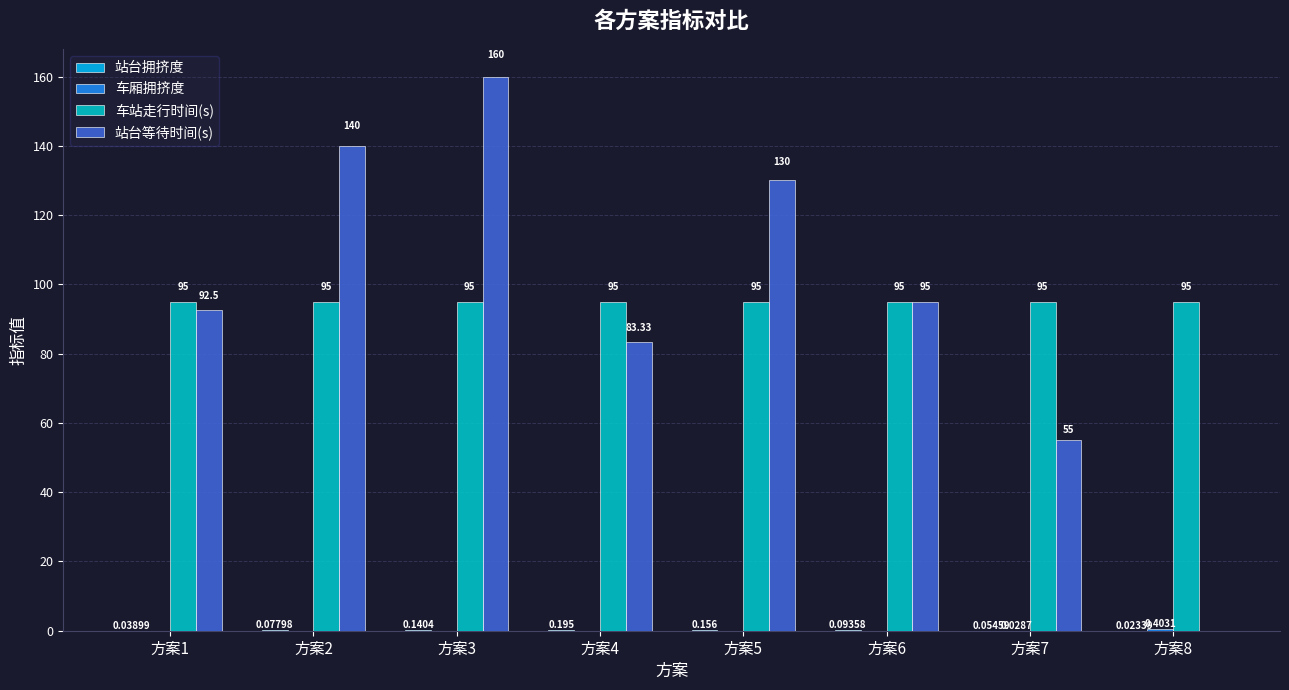

Which series has the largest total across all categories?

车站走行时间(s)